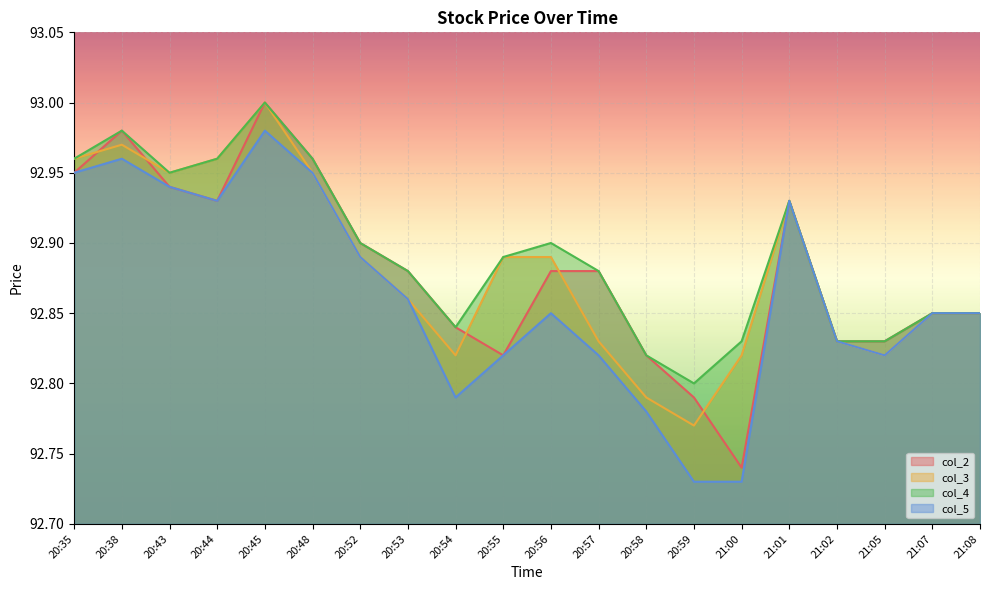

What is the minimum value for col_5?

92.7